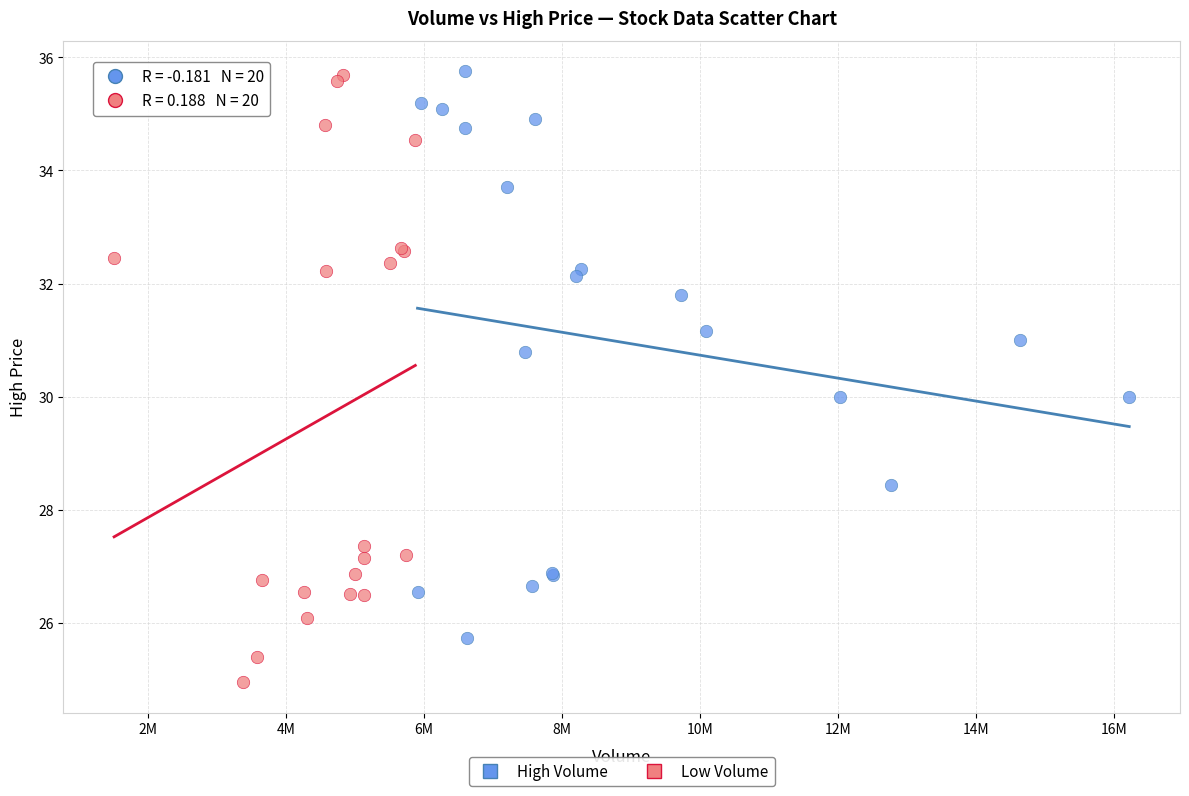

What are all the series names shown in the legend?

High Volume, Low Volume